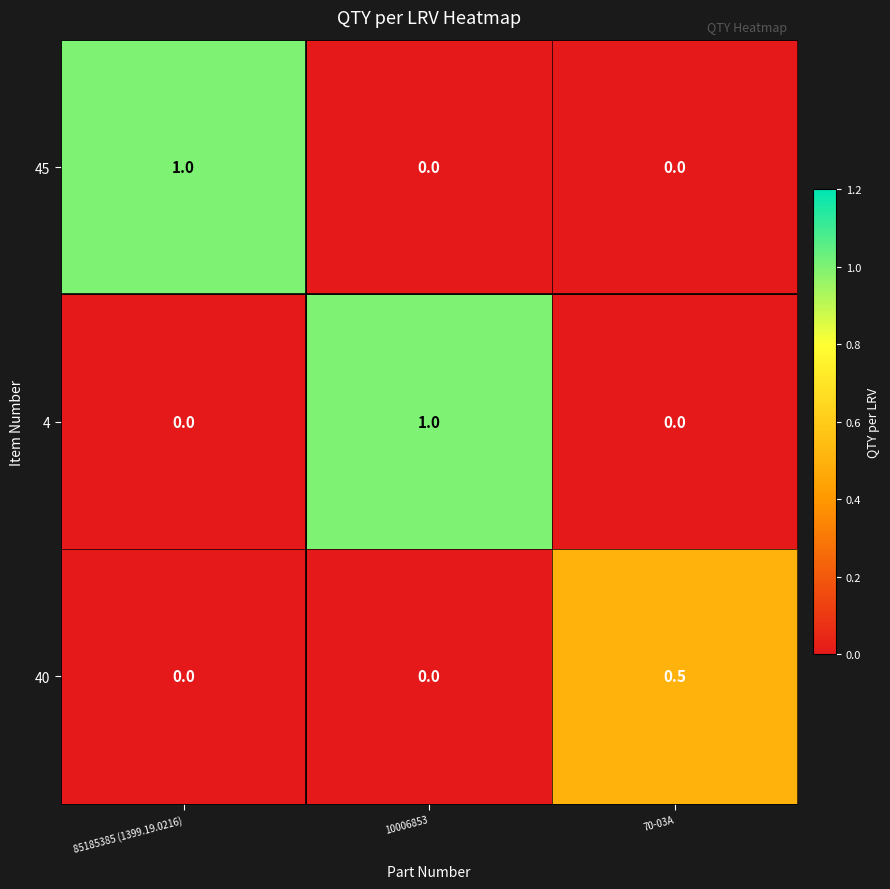

What is the total value across all series at 70-03A?

0.5